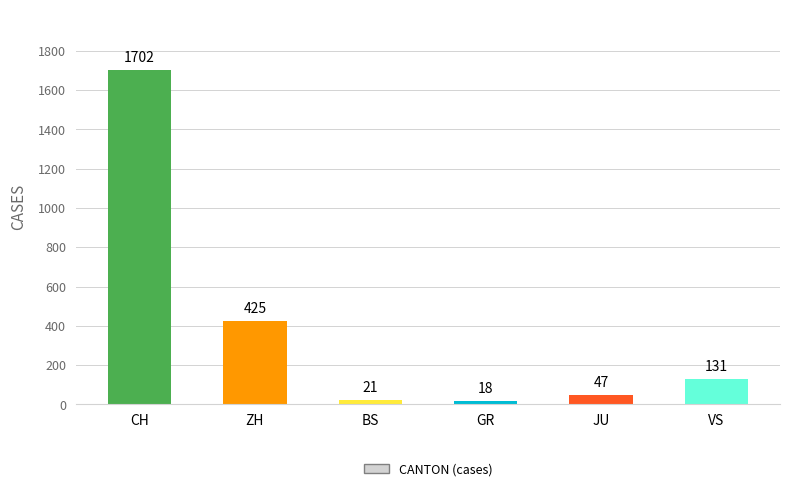

Is it true that the value at ZH is 425?

True